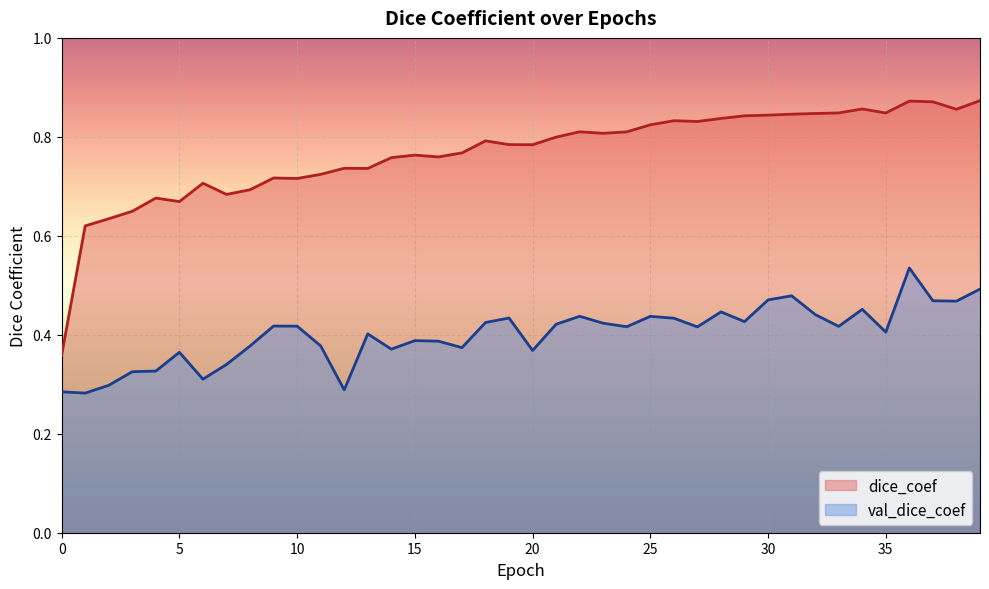

What is the value of the dice_coef point at the 1st from the left?

0.4